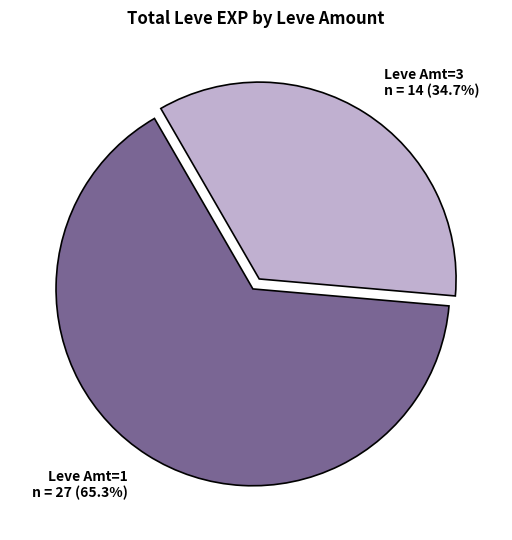

Which slice represents more than half of the pie?

Leve Amt=1 n = 27 (65.3%)